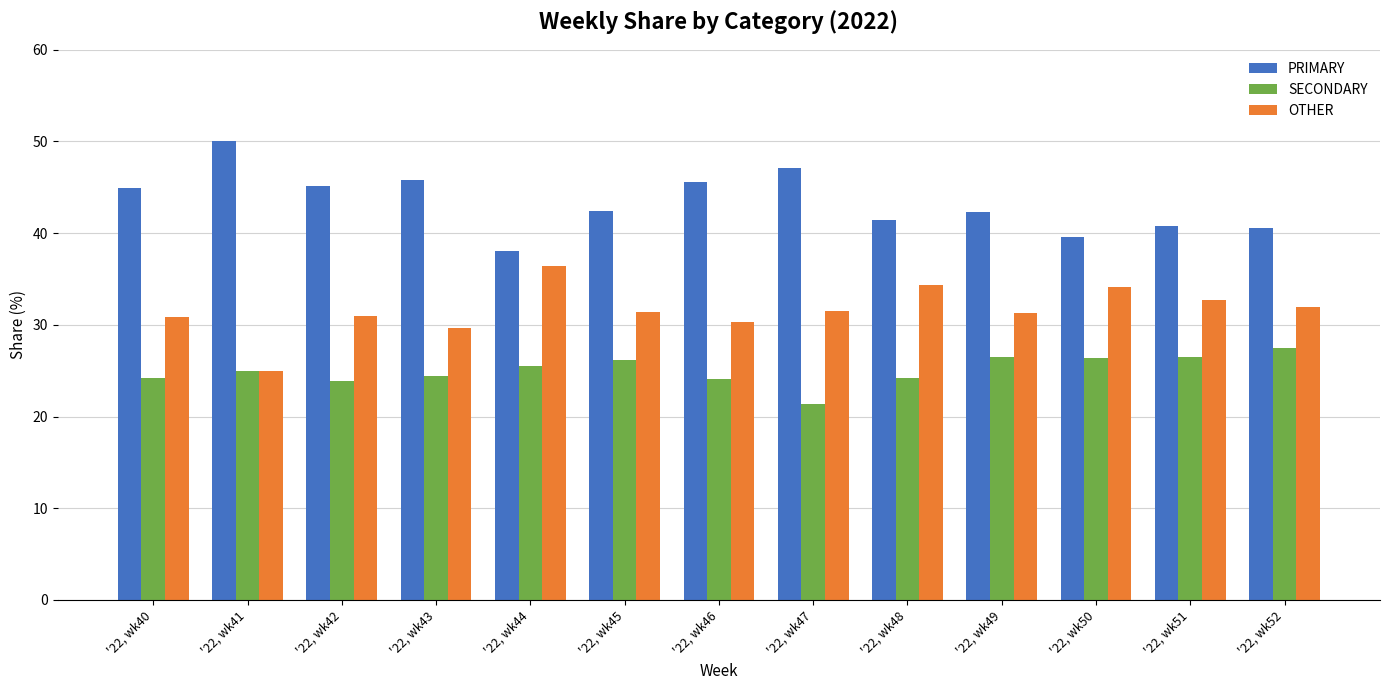

Which category has the lowest value across all series?

'22, wk47